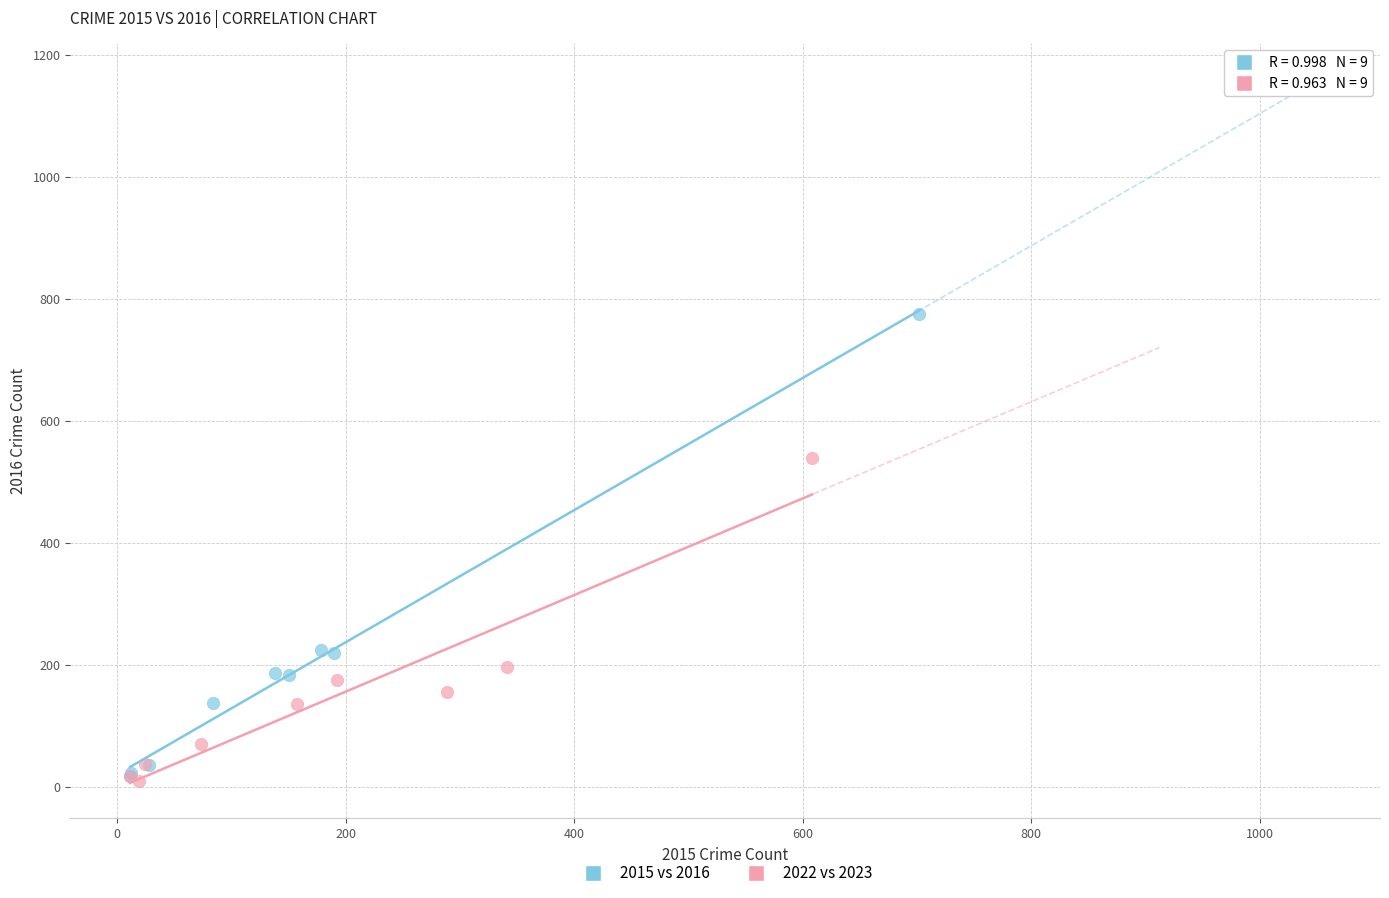

Which series has the largest Y range (max minus min)?

2015 vs 2016